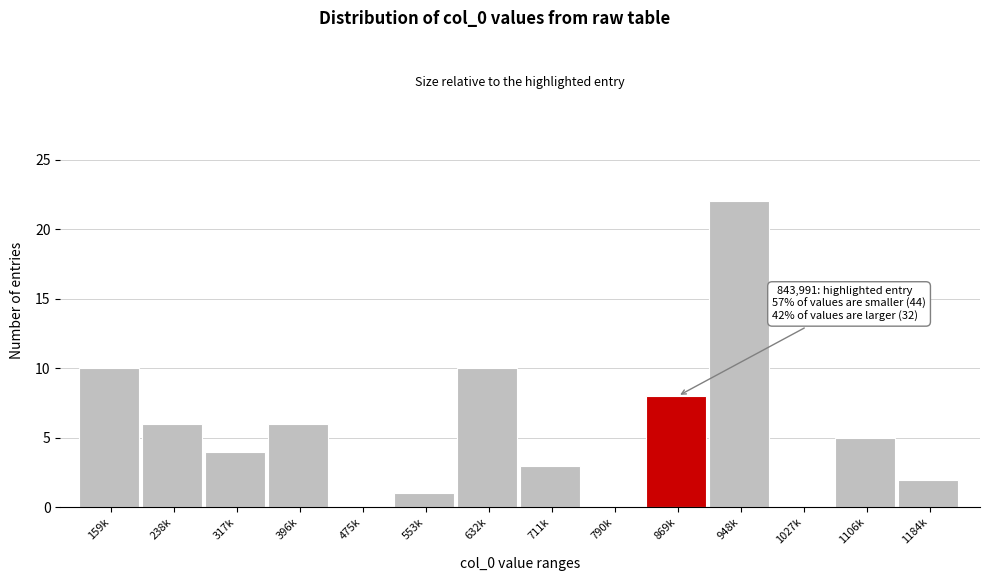

Reading left to right, transcribe all the data shown in this chart.

159k=10	238k=6	317k=4	396k=6	475k=0	553k=1	632k=10	711k=3	790k=0	869k=8	948k=22	1027k=0	1106k=5	1184k=2